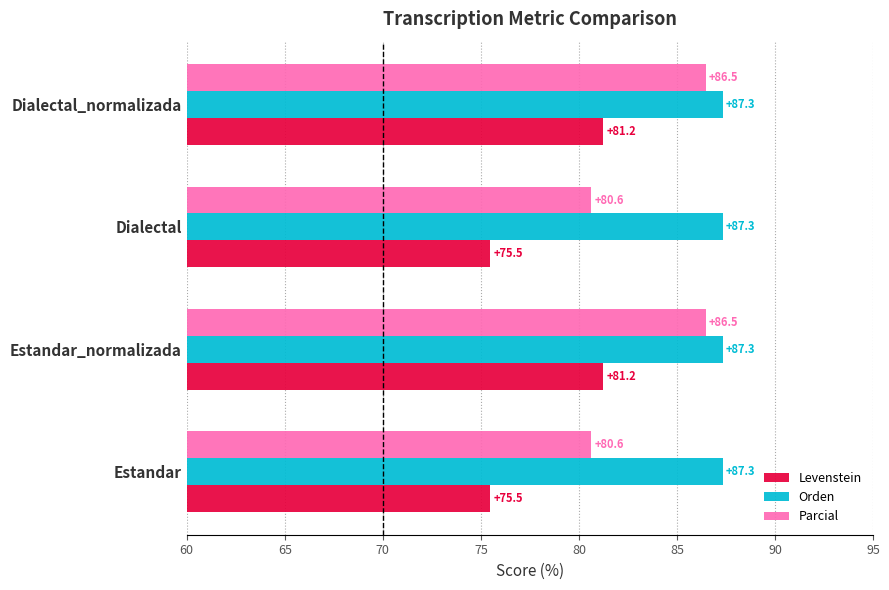

True or false: Orden has a value of 87.3 at Estandar_normalizada.

True